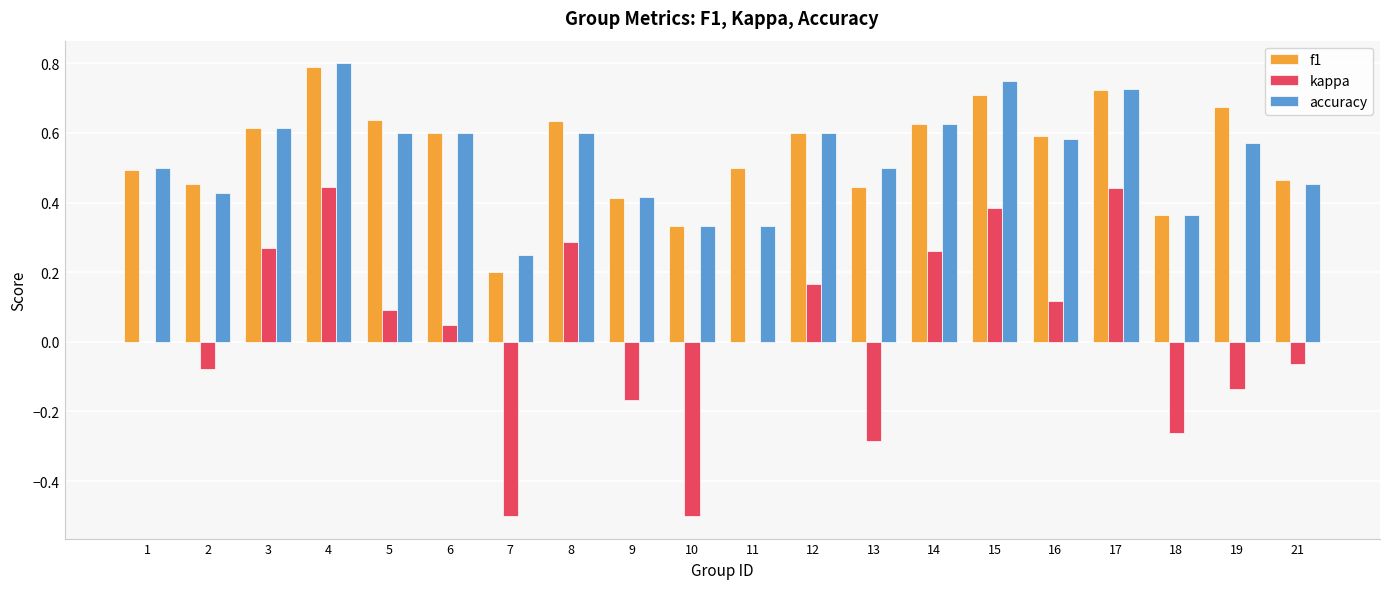

The value of f1 at 7 is 0.3. True or false?

False